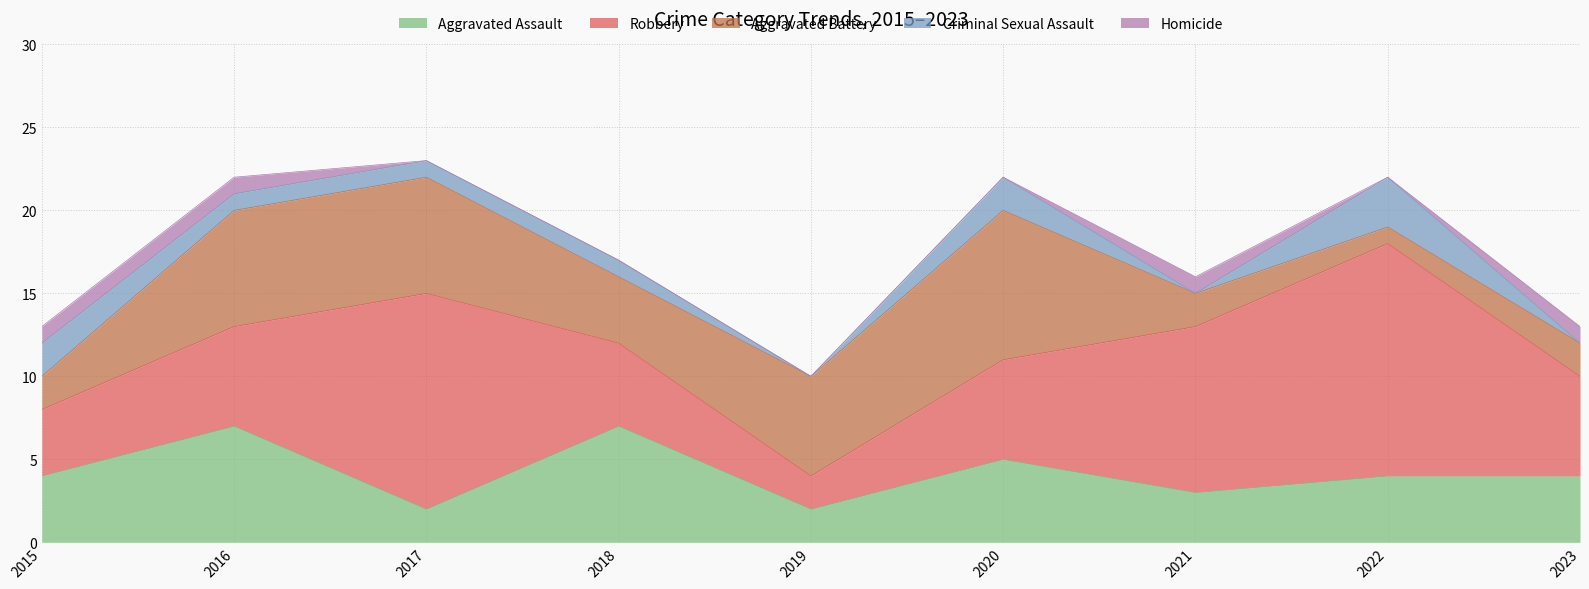

What is the spread (max minus min) of values at 2023?

6